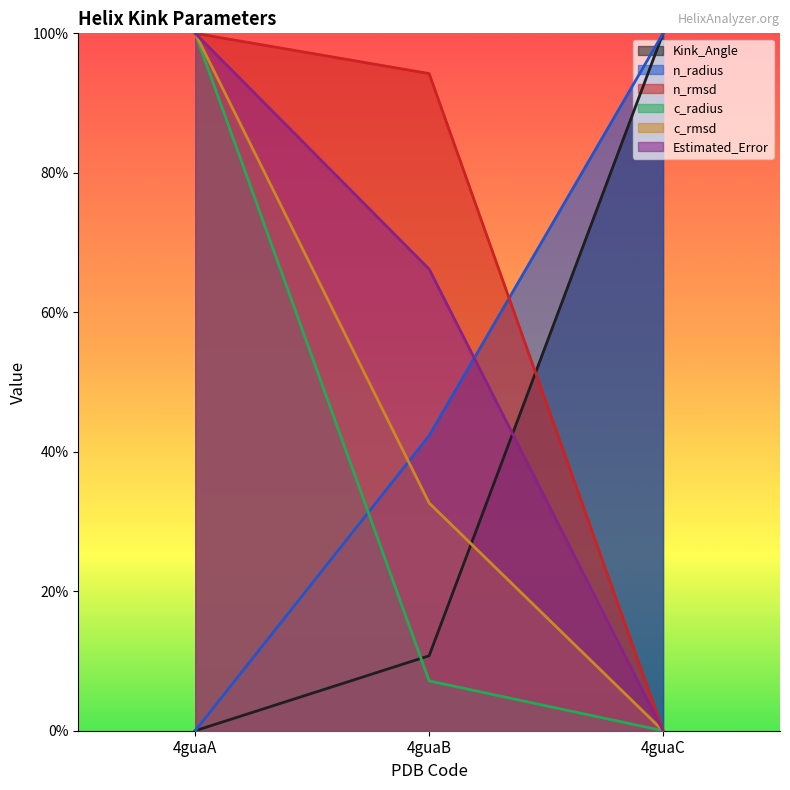

At which category is the sum across all series the highest?

4guaA